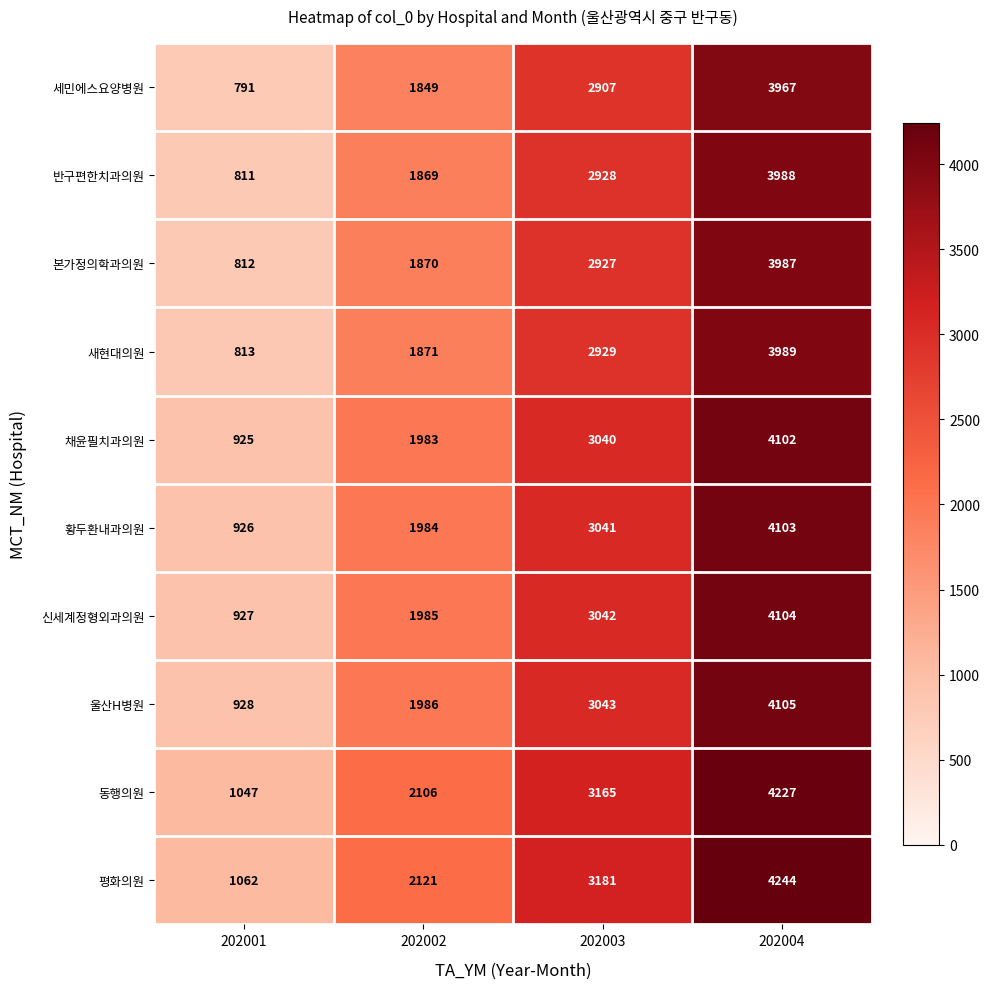

Which category has the highest value across all series?

202004